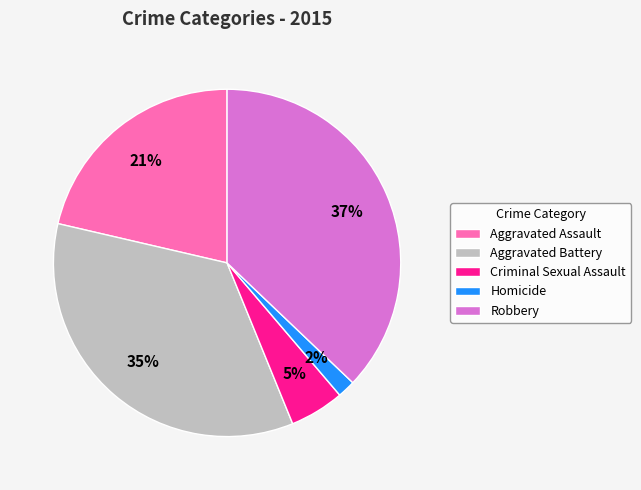

What percentage is the Robbery slice, to the nearest percent?

37%